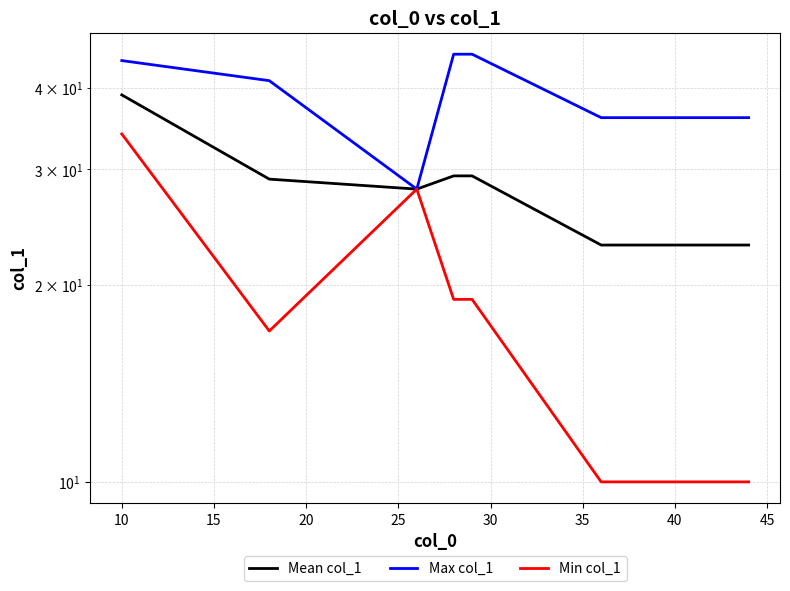

What is the minimum value shown in the chart?

10.0